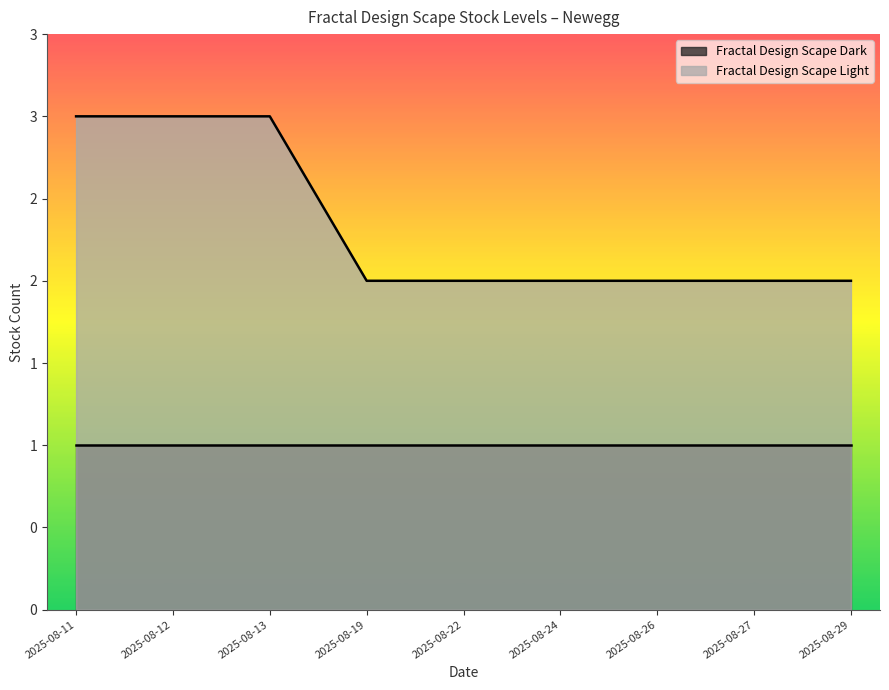

List the labels in order of value, smallest first.

2025-08-19, 2025-08-22, 2025-08-24, 2025-08-26, 2025-08-27, 2025-08-29, 2025-08-11, 2025-08-12, 2025-08-13